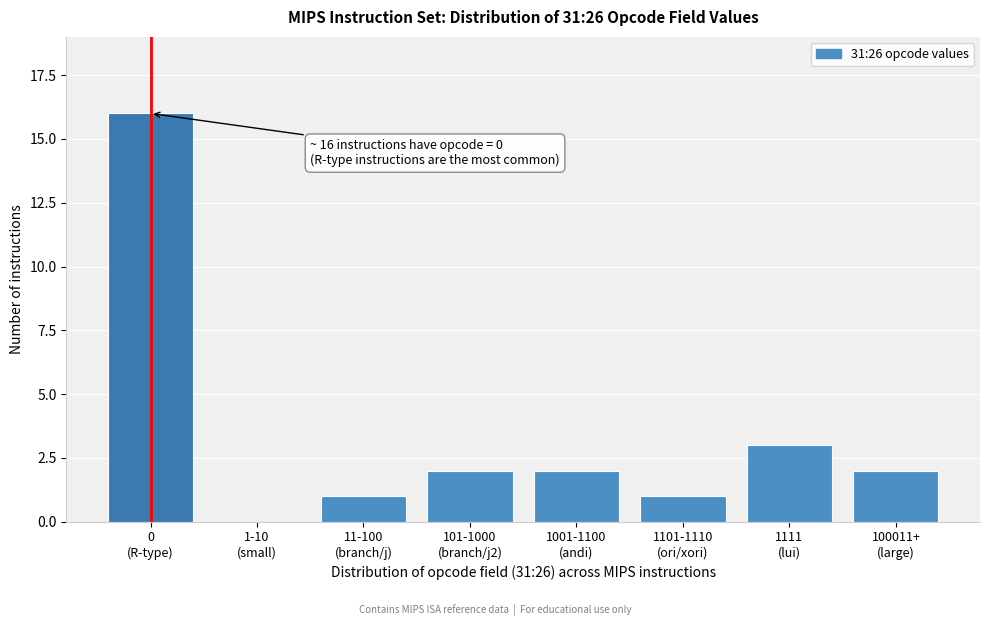

What is the greatest value displayed?

16